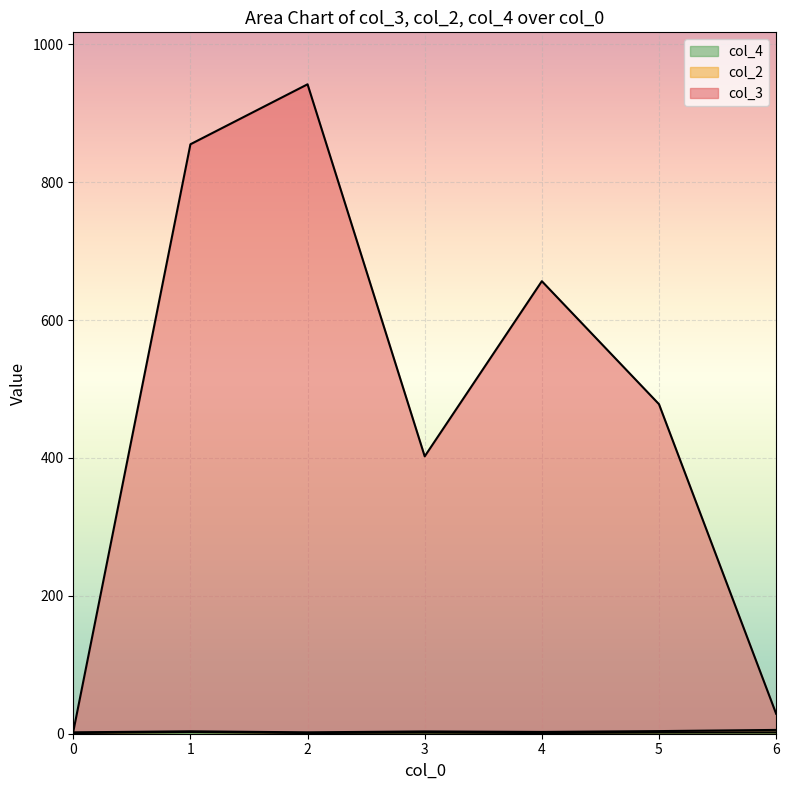

At which label is col_2 closest to 2?

3